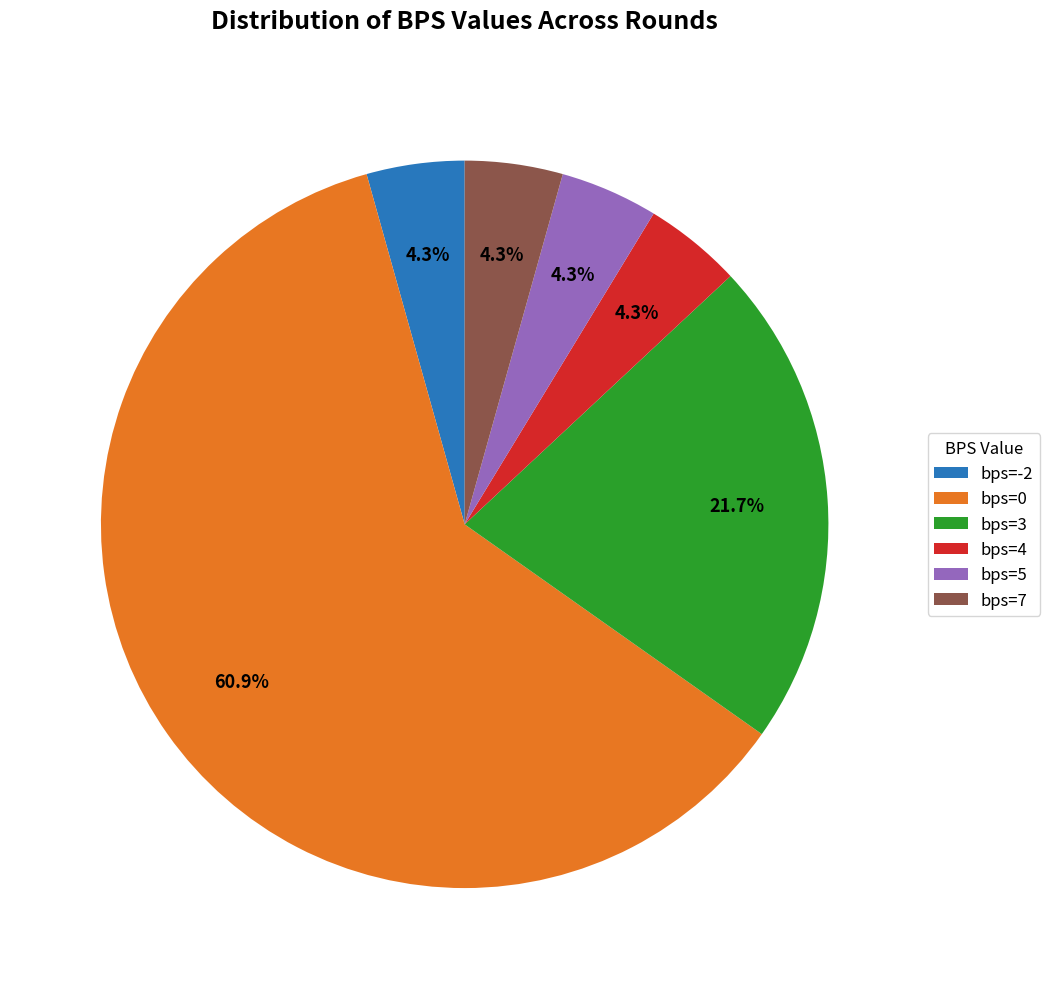

Does bps=3 account for over 50% of the chart?

No